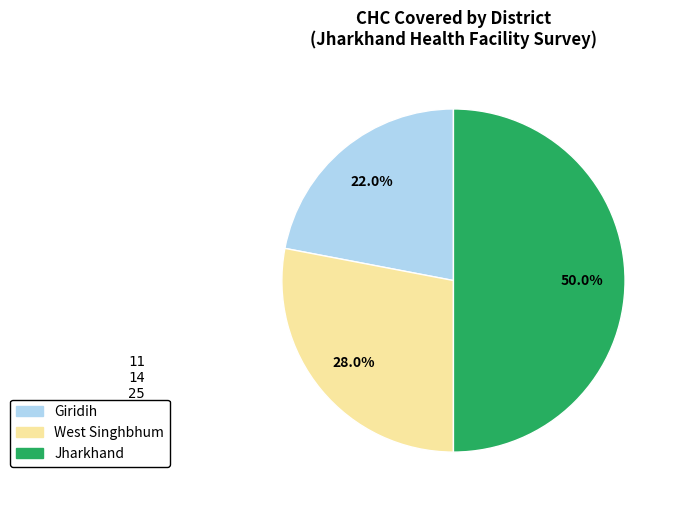

Is there a majority slice in this chart?

No